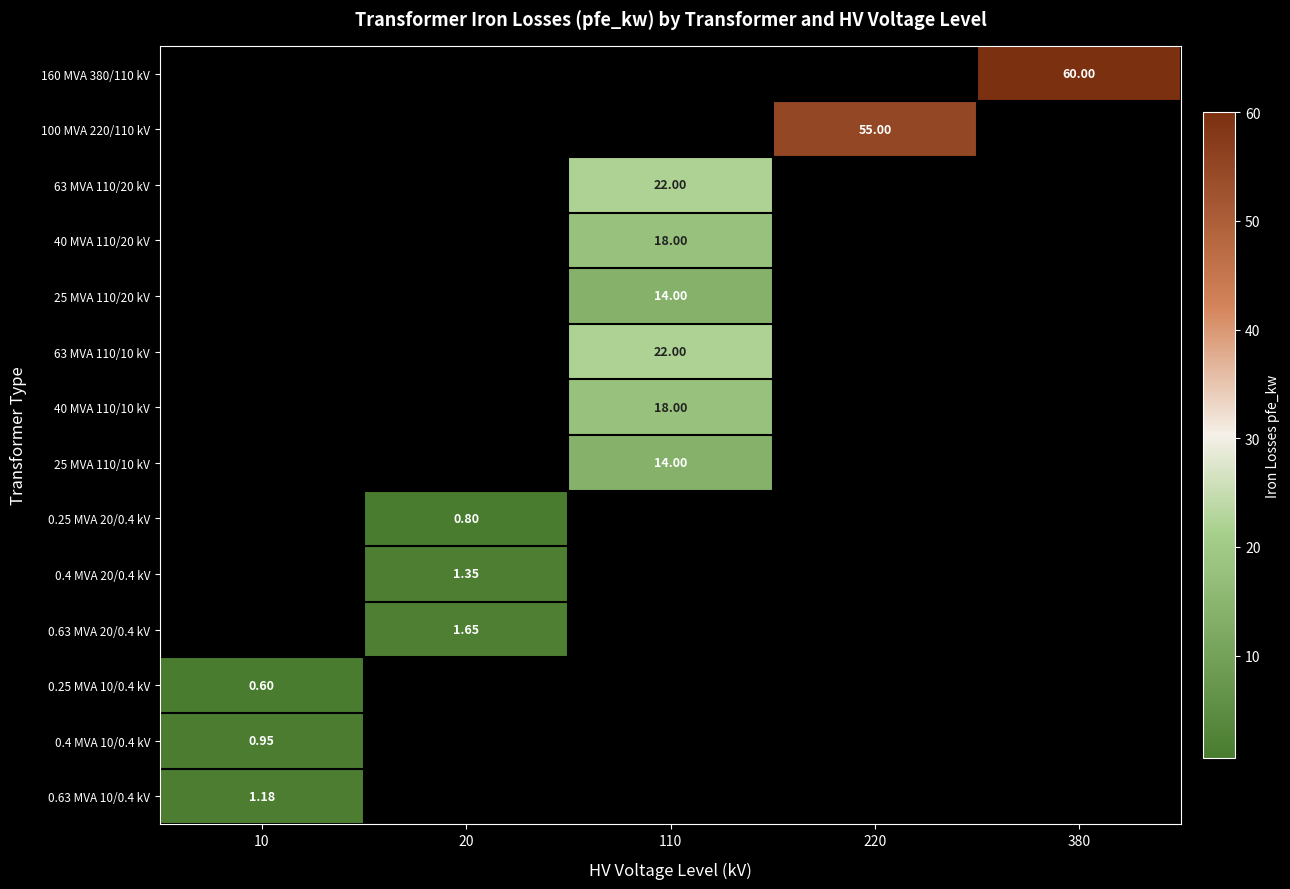

What is the greatest value displayed?

60.0